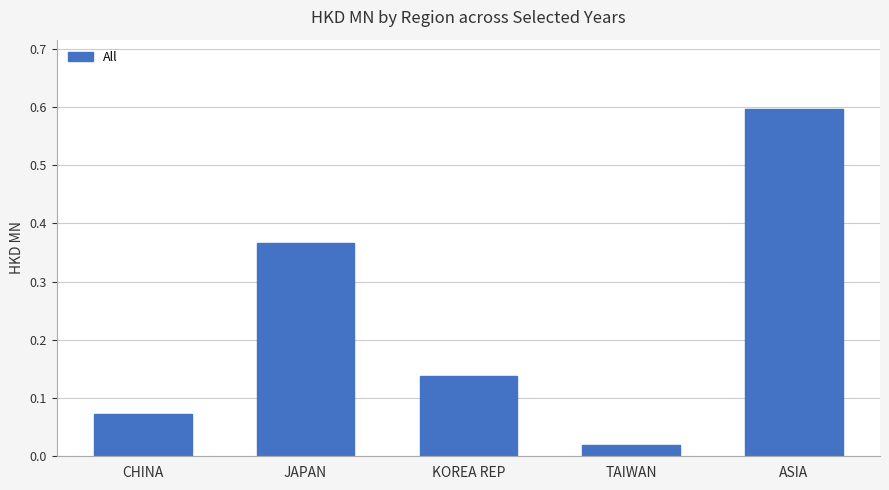

Is it true that the value at JAPAN is 0.7?

False